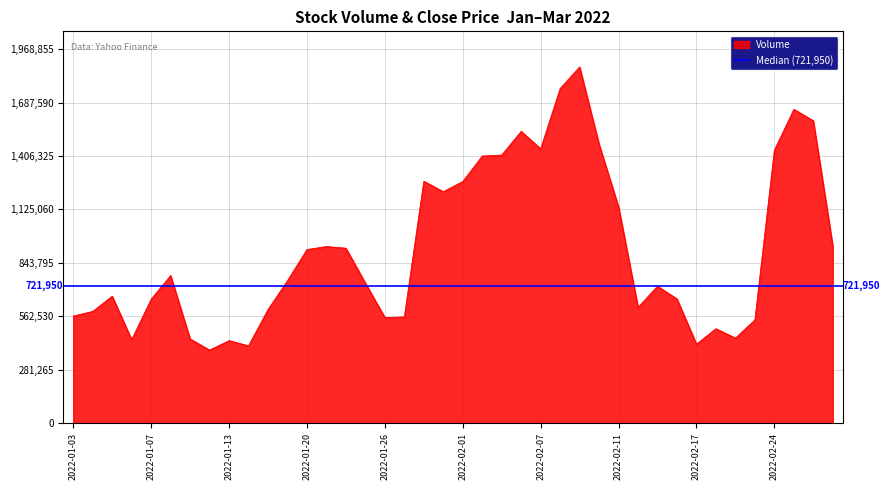

Which has a higher value, 2022-02-17 or 2022-01-26?

2022-01-26